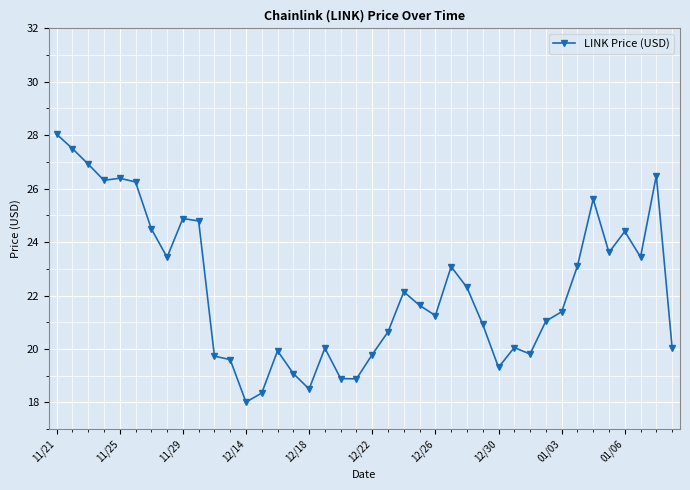

True or false: there are more than 0 points higher than both neighbors.

True